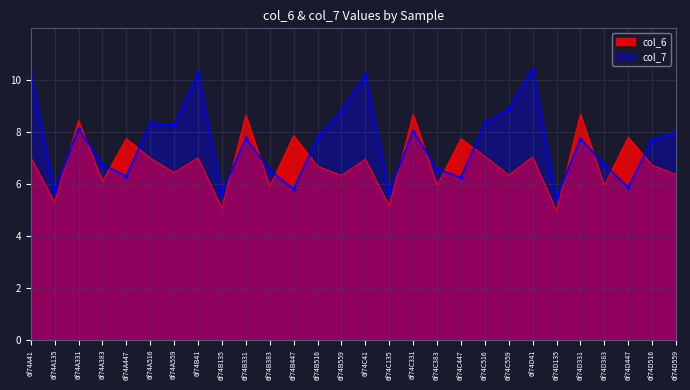

Which series has the largest total across all categories?

col_7